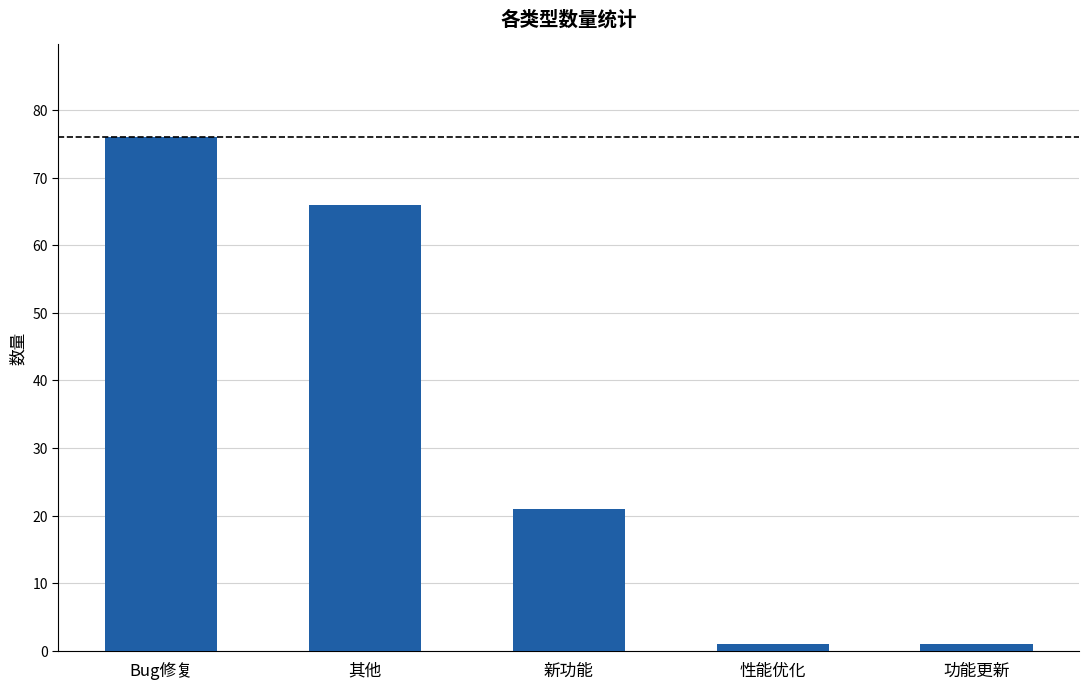

Reading right to left, transcribe all the data shown in this chart.

1	1	21	66	76